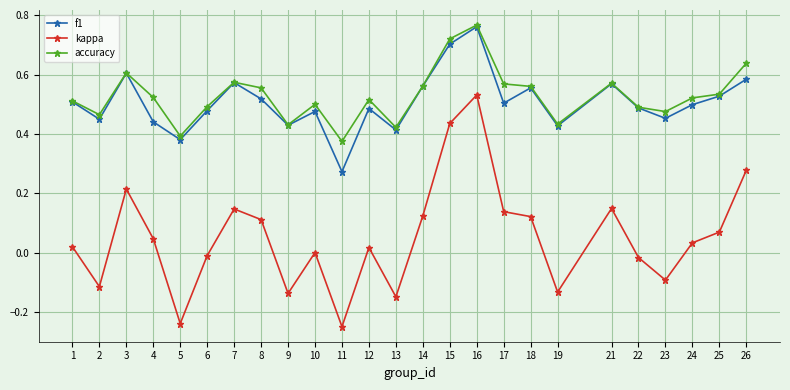

Which category has the highest value across all series?

16